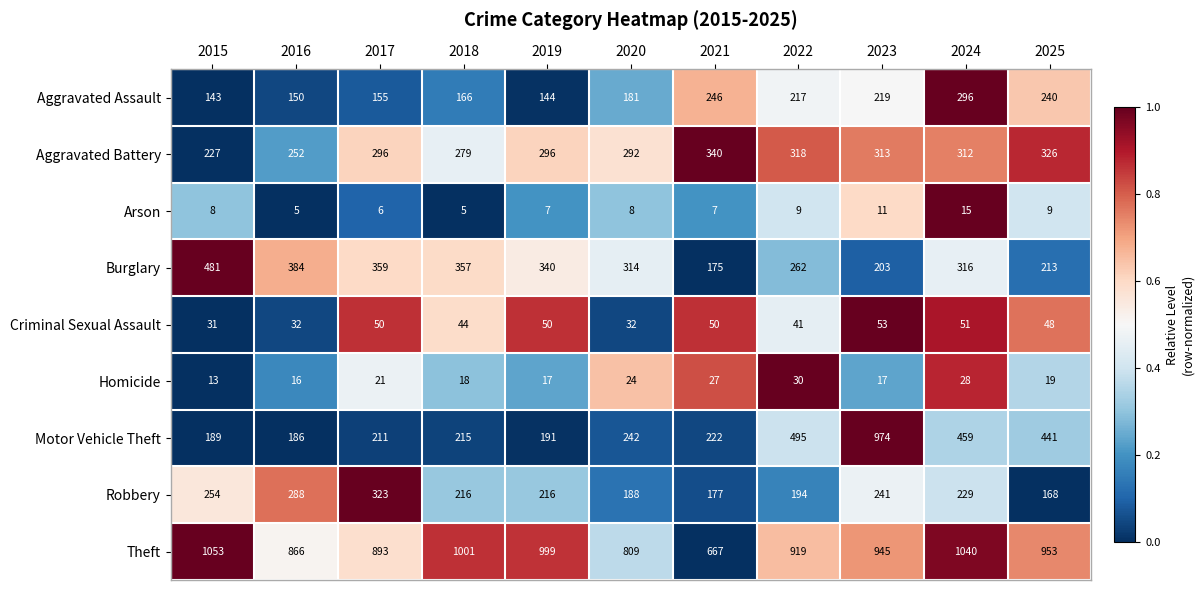

The Theft series shows 967 at 2021. True or false?

False